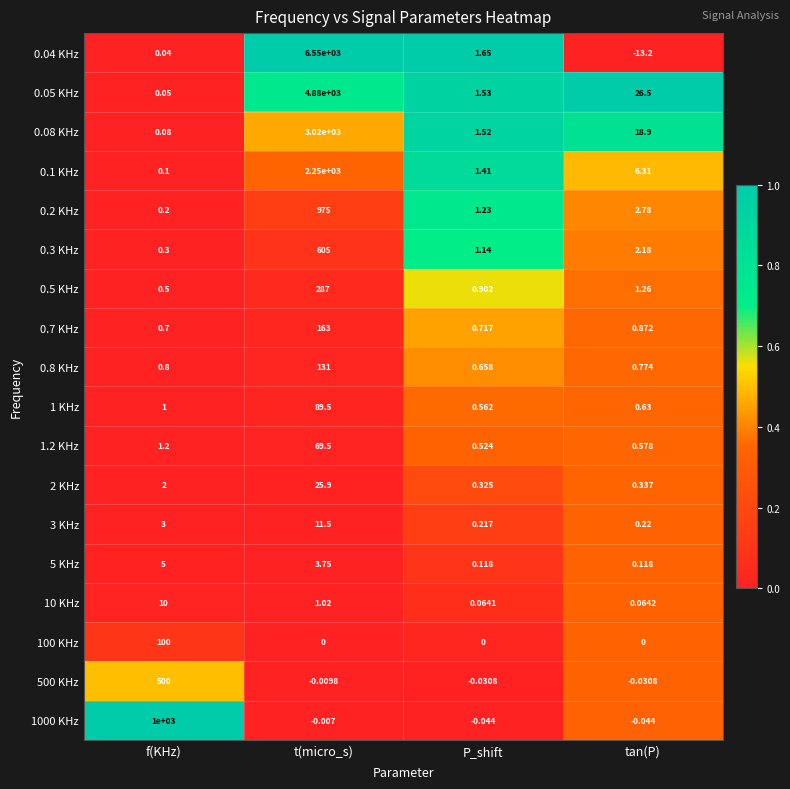

Which category has the lowest value in the 1.2 KHz series?

P_shift